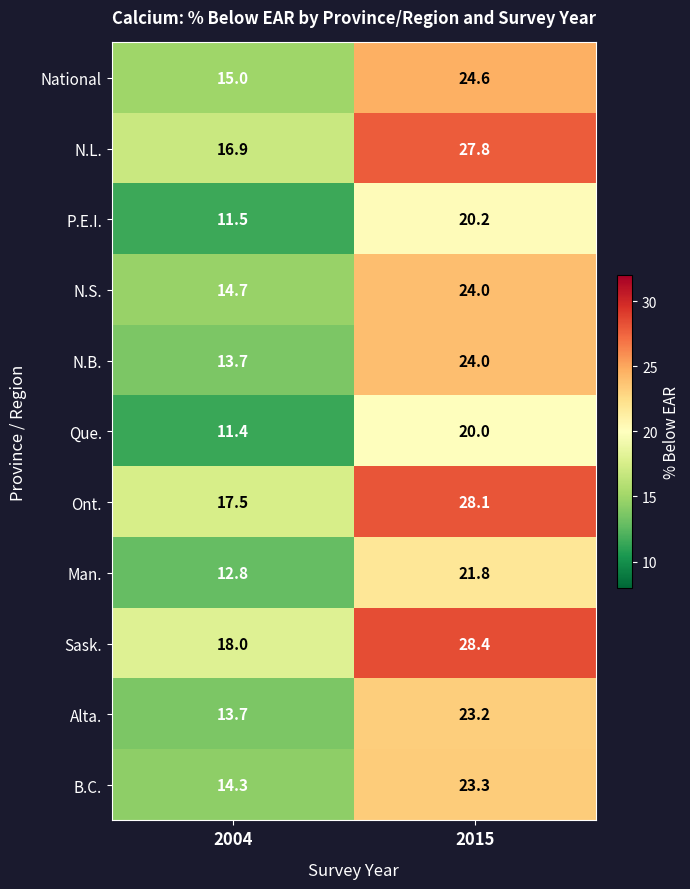

Rank the categories by N.S. value from lowest to highest.

2004, 2015